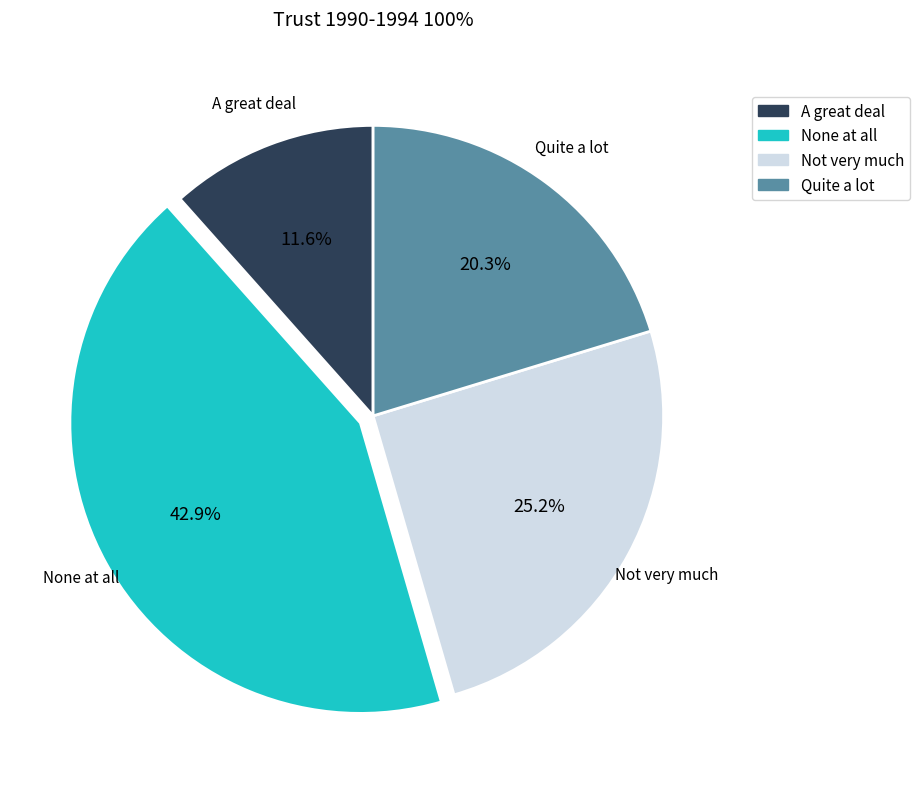

Is it true that Not very much is 35% of the pie?

False